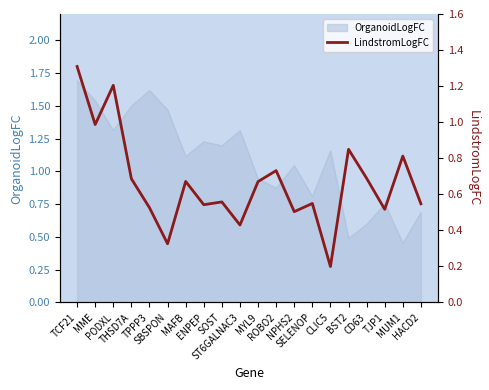

Rank the categories by value from highest to lowest.

TCF21, PODXL, MME, BST2, MUM1, ROBO2, CD63, THSD7A, MAFB, MYL9, SOST, SELENOP, HACD2, ENPEP, TPPP3, TJP1, NPHS2, ST6GALNAC3, SBSPON, CLIC5